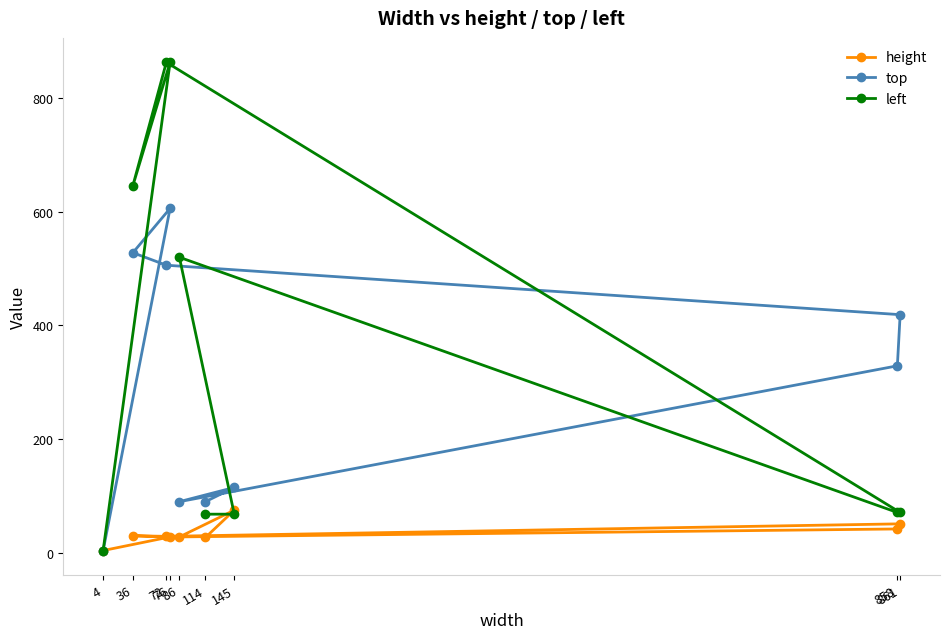

What is the average value of the top series?

299